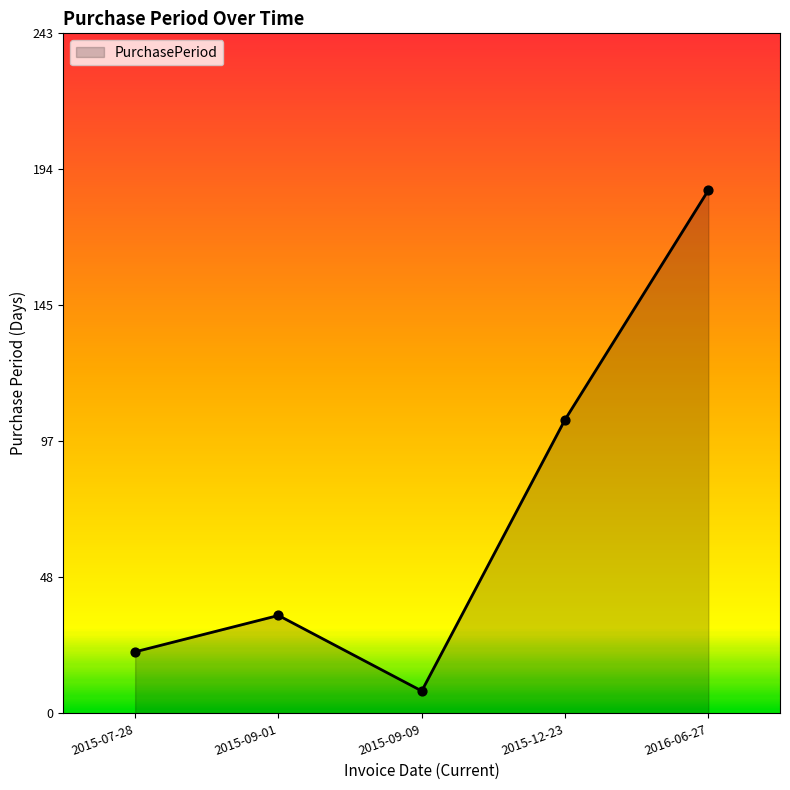

What is the change in value from 2015-09-09 to 2016-06-27?

+179